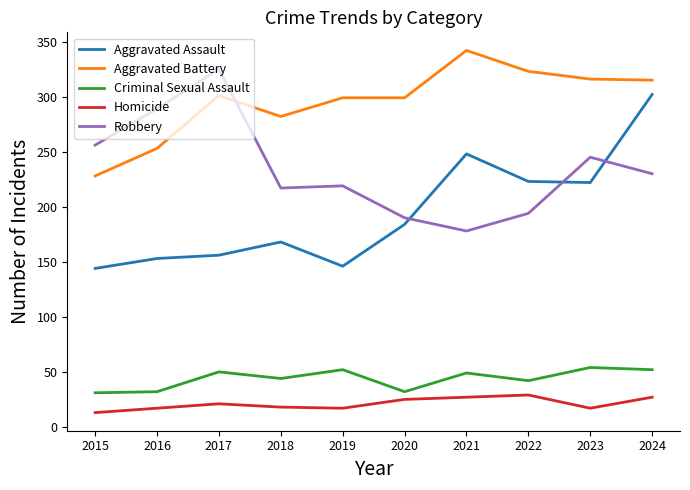

Read the Criminal Sexual Assault value at 2016.

32